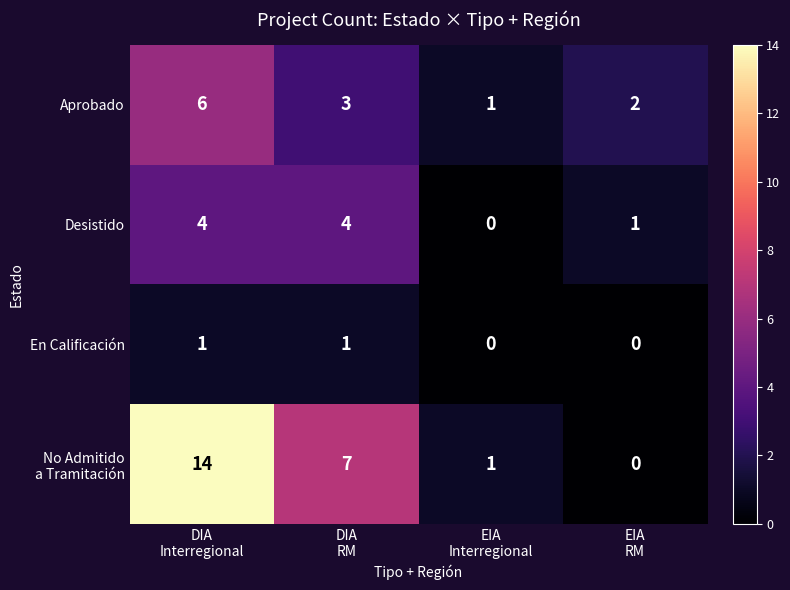

What is the greatest value displayed?

14